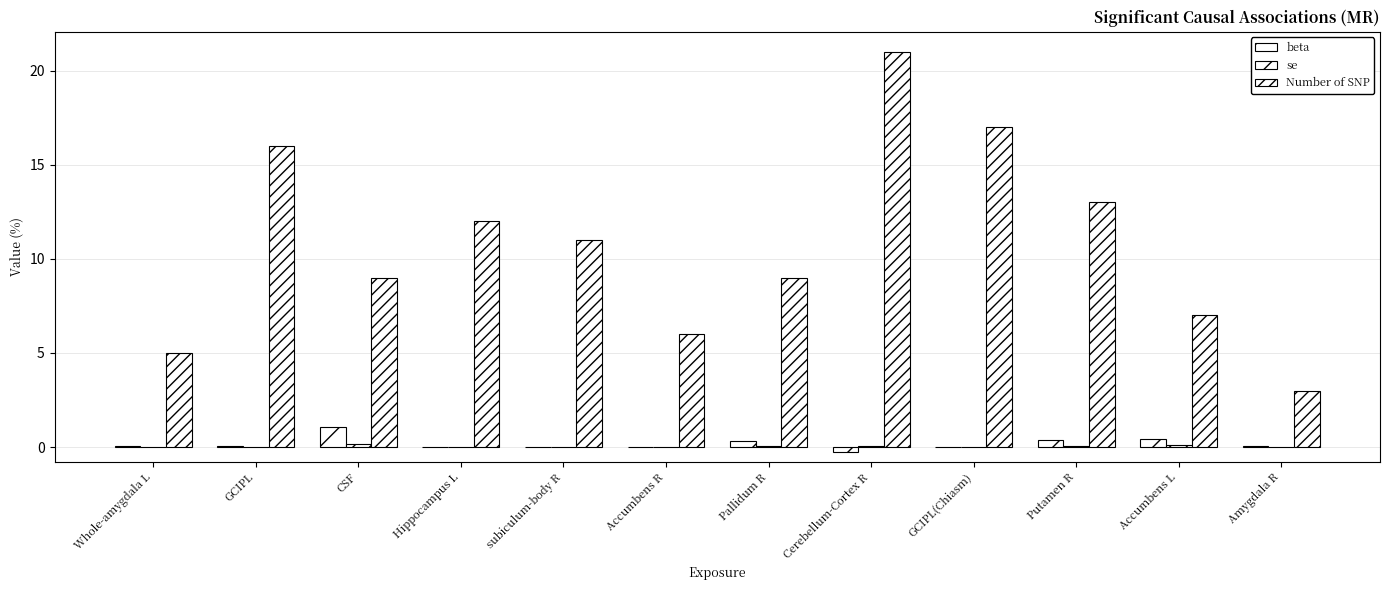

What is the difference between the maximum and minimum values in the beta series?

1.3